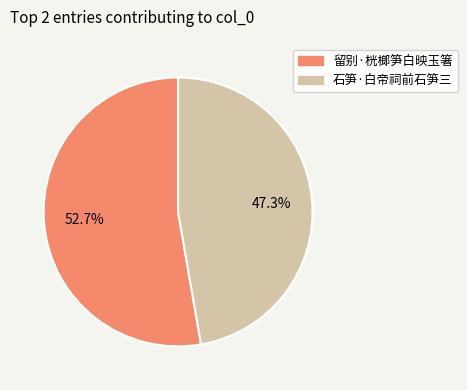

Which slice is the largest?

留别·桄榔笋白映玉箸